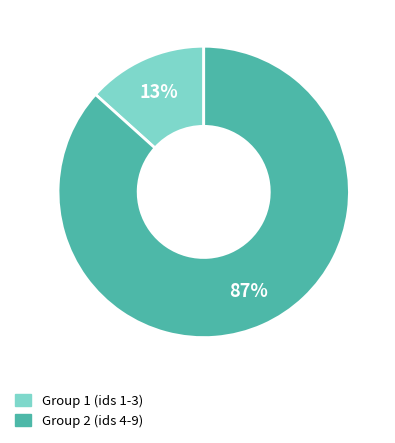

Does any single category account for the majority?

Yes